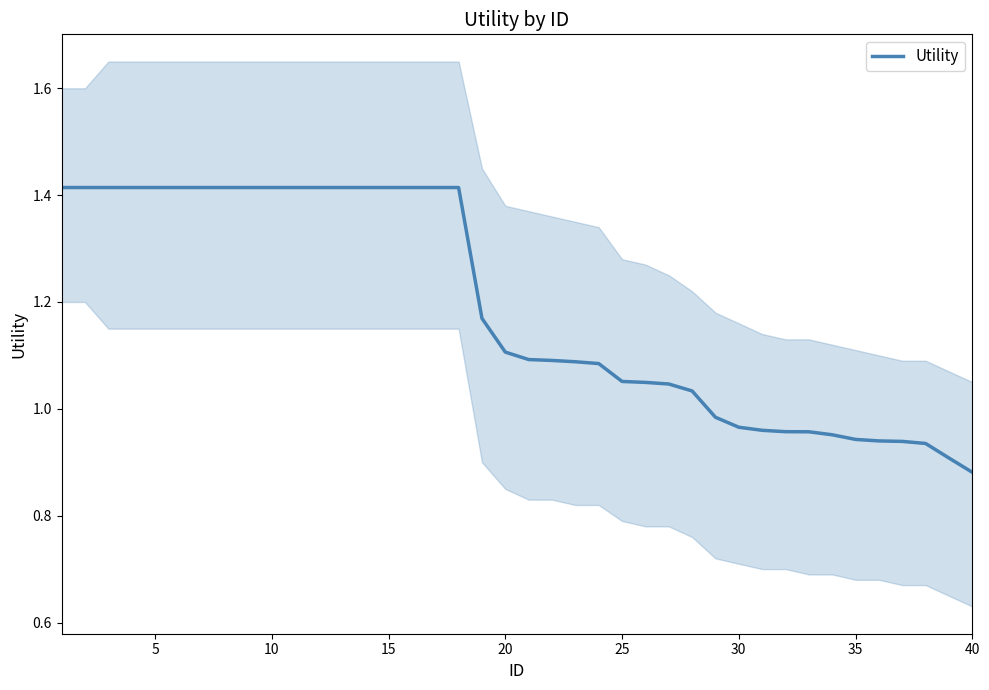

How many values are below 1?

12